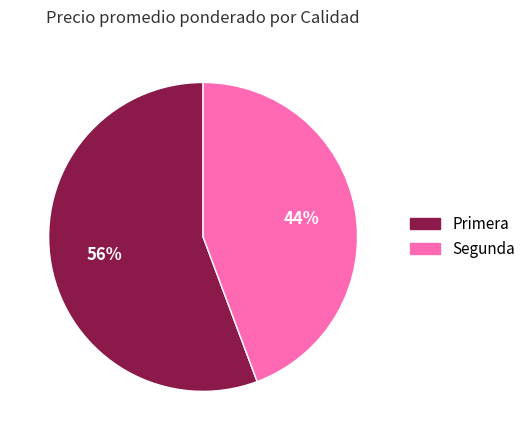

Is there any slice that represents more than half of the pie?

Yes